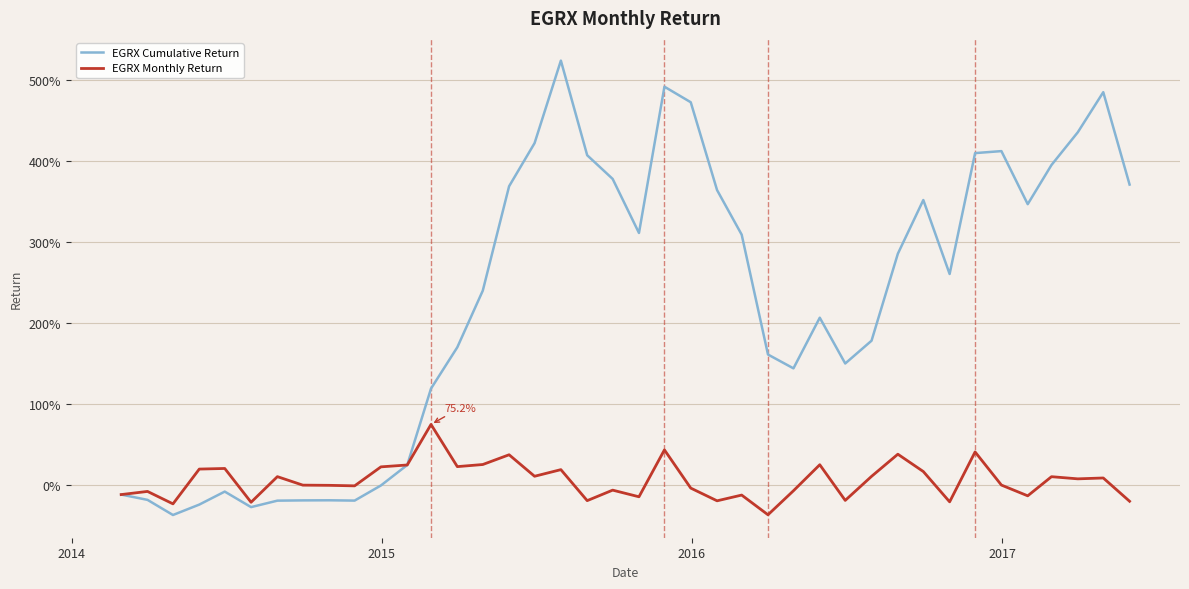

Does the chart have visible grid lines?

Yes